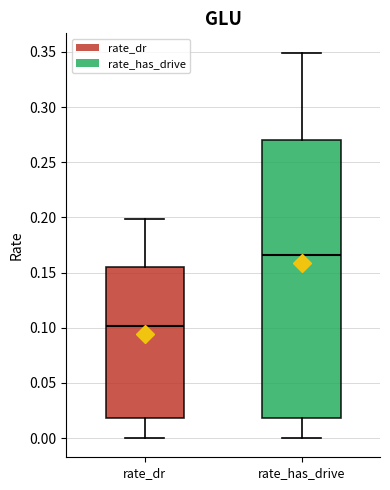

Which box is the tallest, from its lower edge to its upper edge?

rate_has_drive